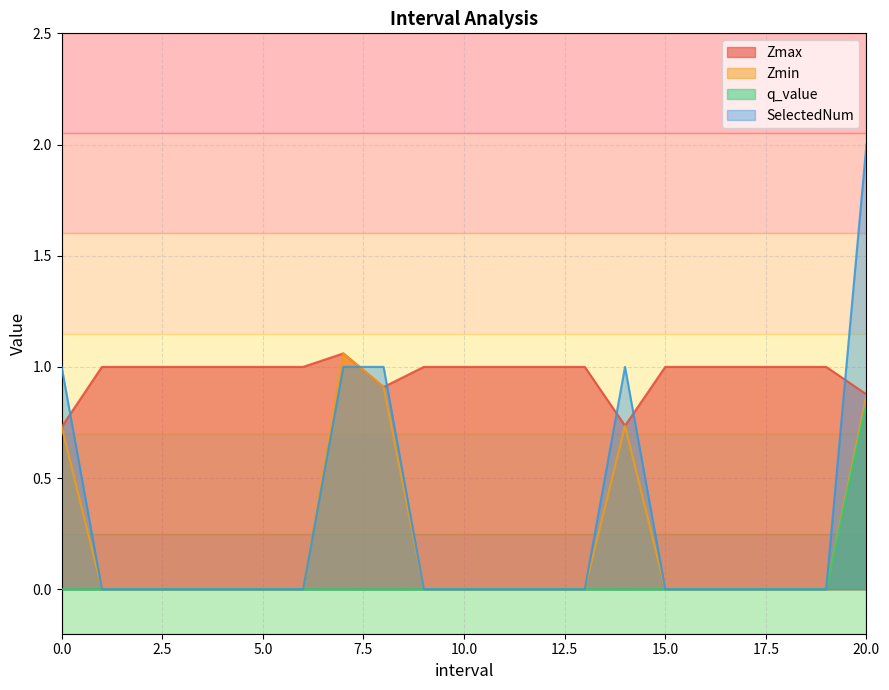

Does the chart have visible grid lines?

Yes